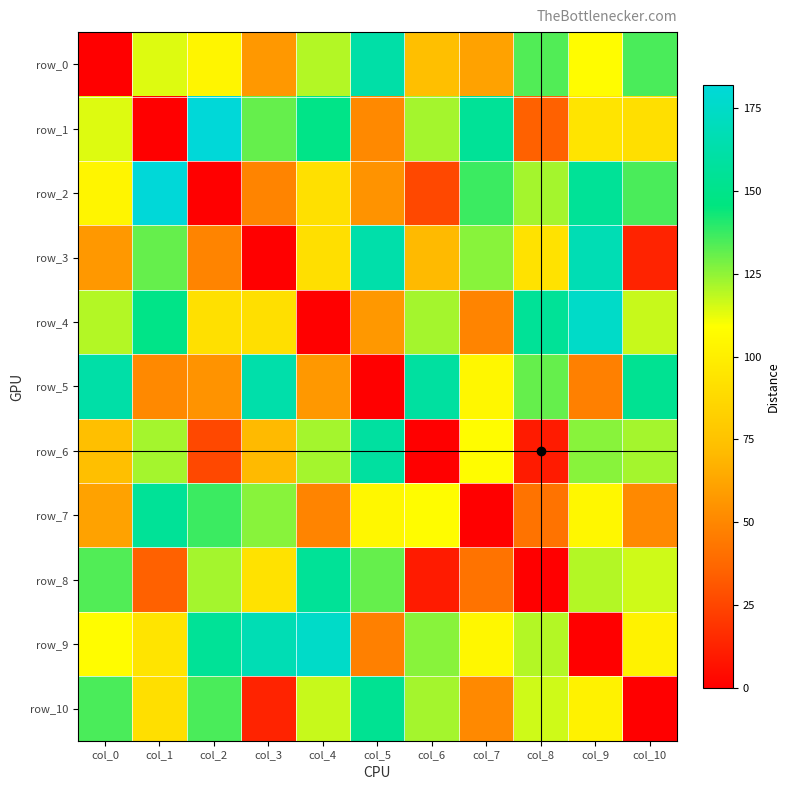

How many data points in row_0 are above 108?

5